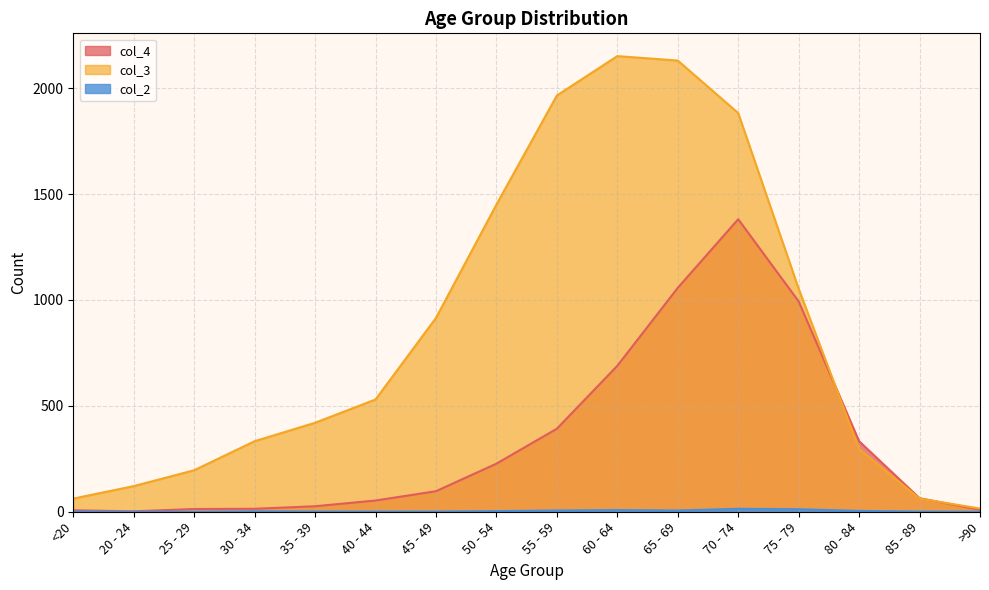

At which category does col_4 reach its first local peak?

70 - 74